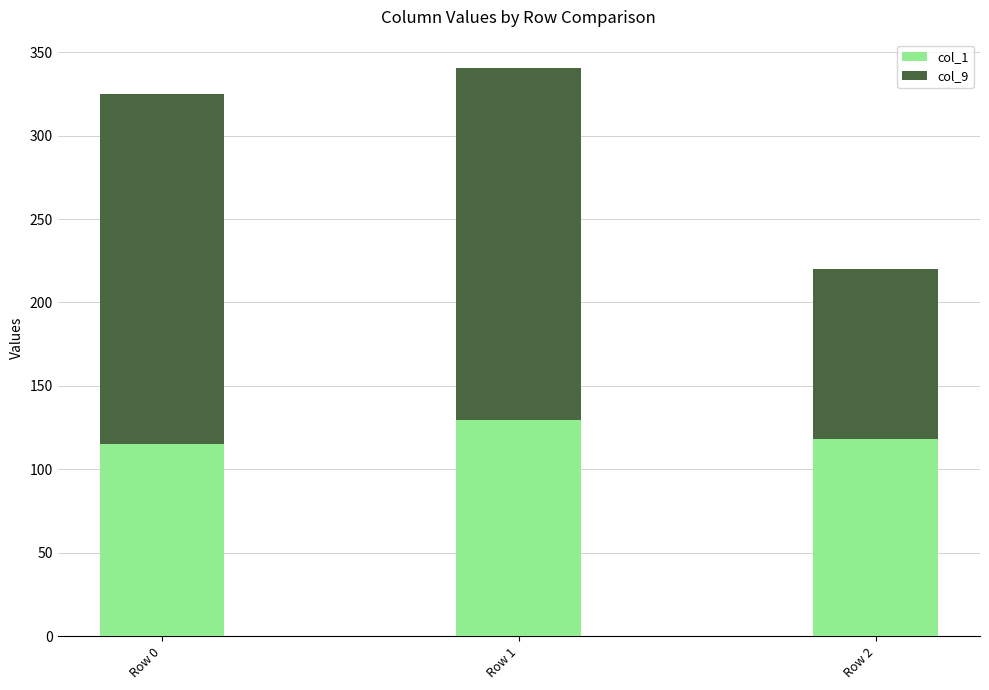

What is the lowest value of the col_1 series?

115.2